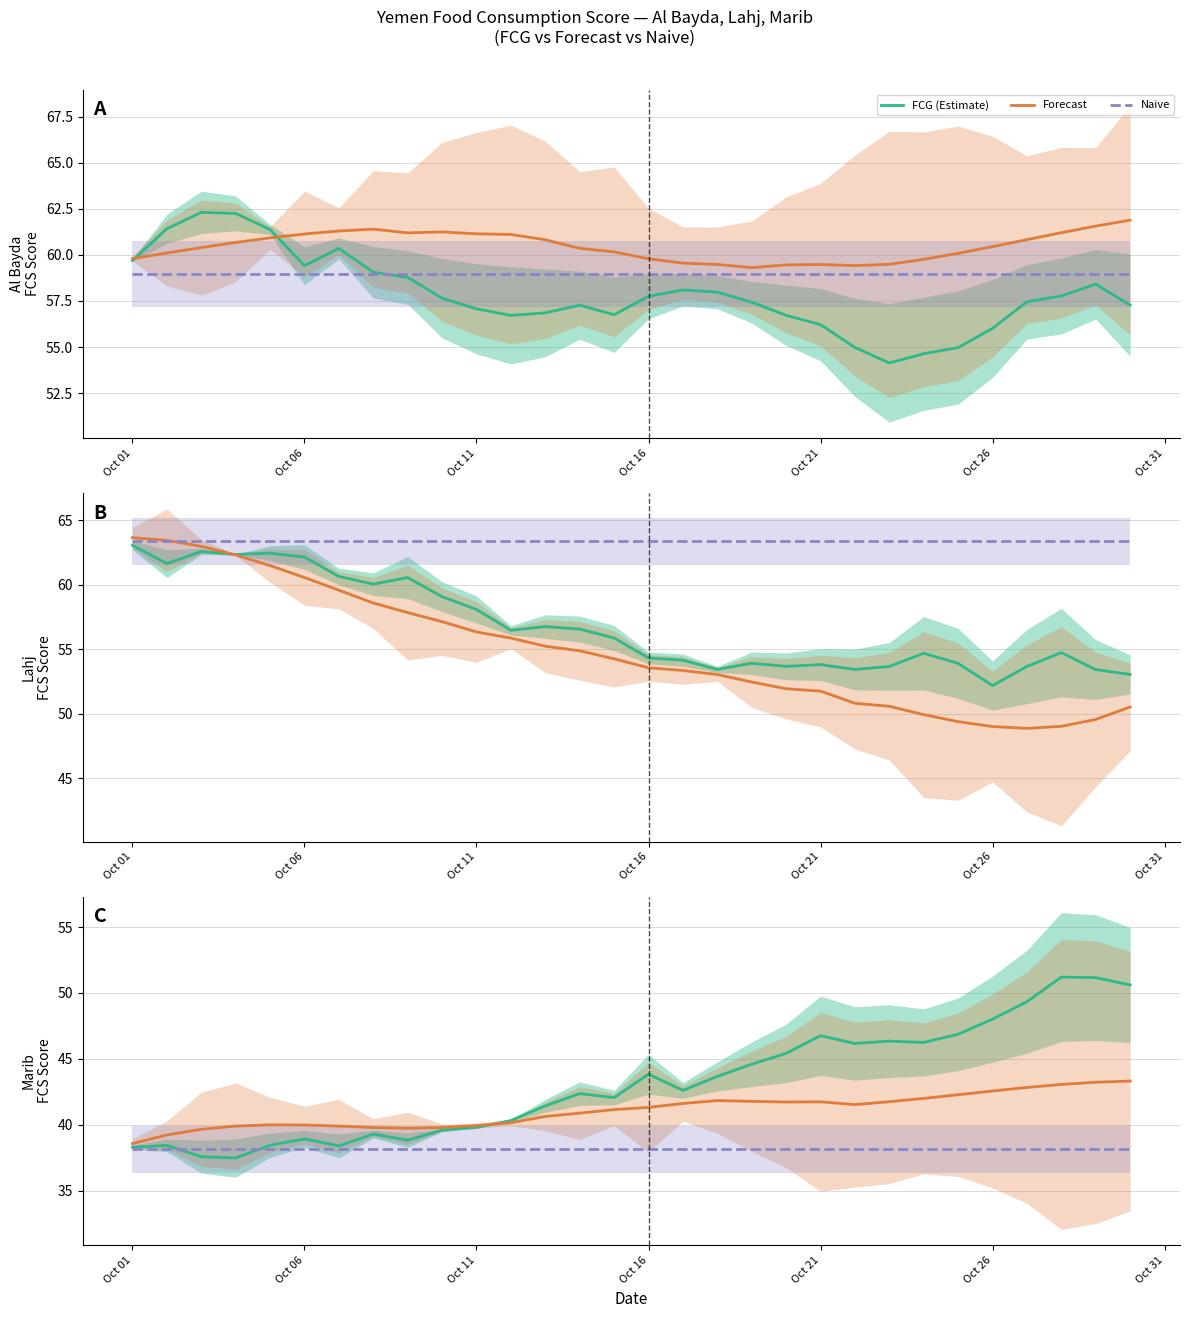

Rank the series by their average value, from lowest to highest.

Naive, Forecast, FCG (Estimate)